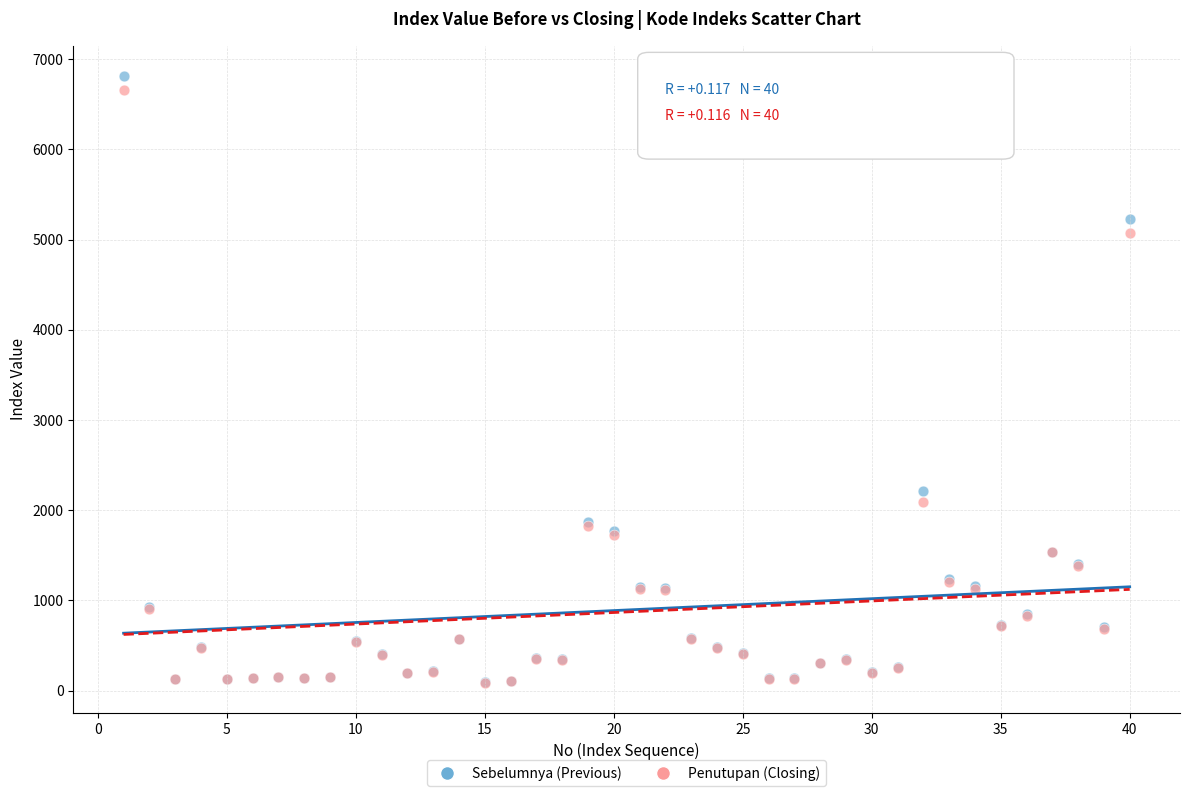

Which series contains the highest Y value?

Sebelumnya (Previous)